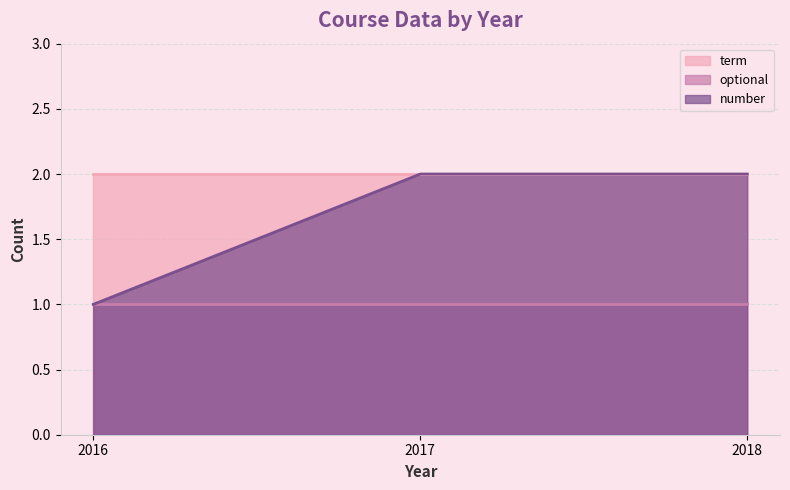

At which category does term reach its first local peak?

2017